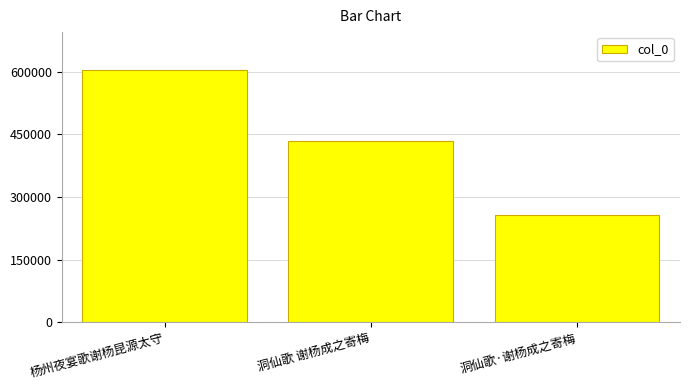

How many values are between 256585 and 604238?

3